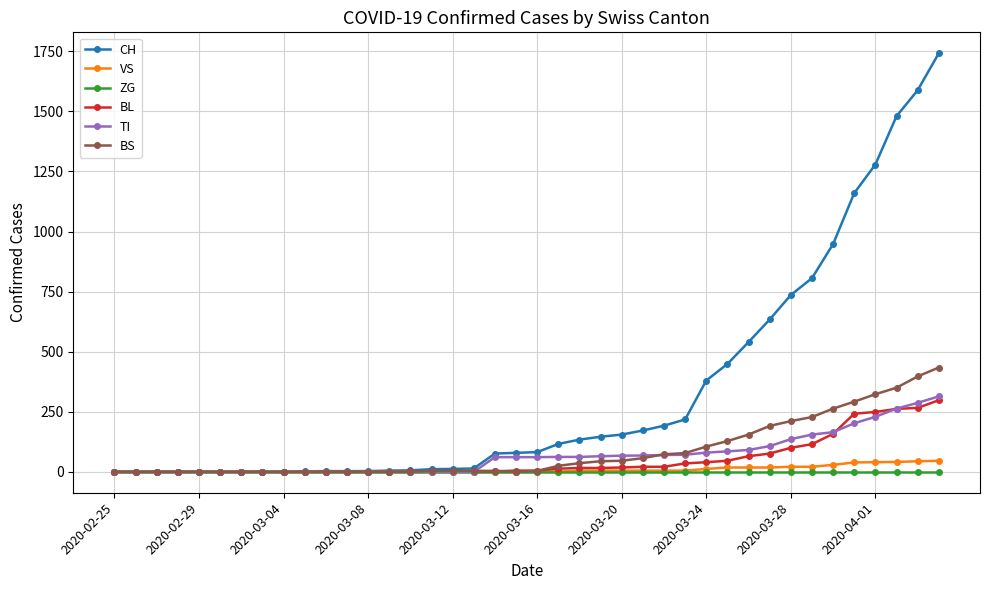

What is the maximum value for BL?

298